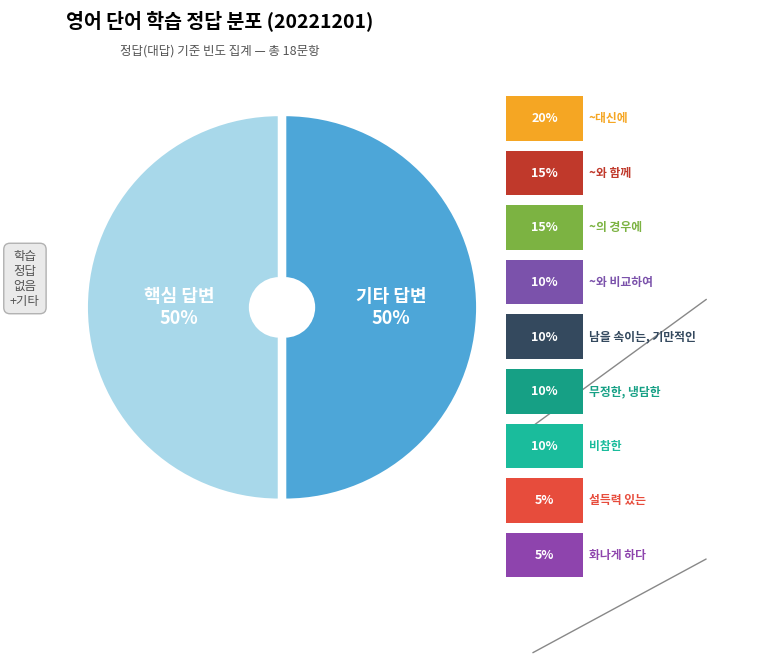

To the nearest percent, what is the average slice percentage?

50%